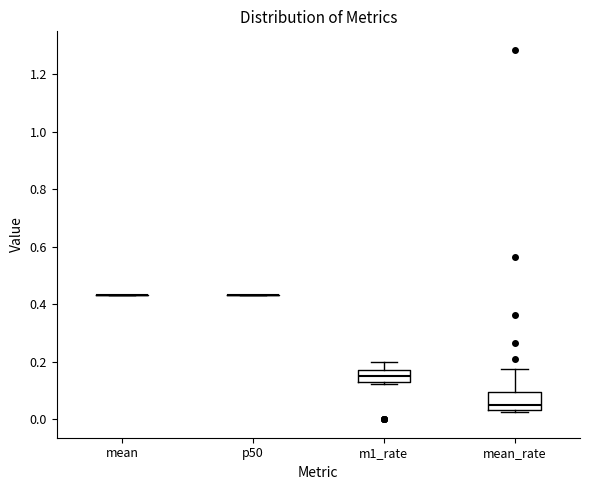

Reading left to right, transcribe this box plot: for each box, give where its median line is, the range the box spans, and where its two whiskers end, as read against the y-axis. The values are not printed on the chart, so give them approximately, as read against the axis.

mean: box collapsed to a line at 0.44, whiskers 0.44 to 0.44
p50: box collapsed to a line at 0.44, whiskers 0.44 to 0.44
m1_rate: median 0.14, box 0.12 to 0.18, whiskers 0.12 (just below the box's lower edge) to 0.20
mean_rate: median 0.04 (just above the box's lower edge), box 0.04 to 0.10, whiskers 0.02 to 0.18